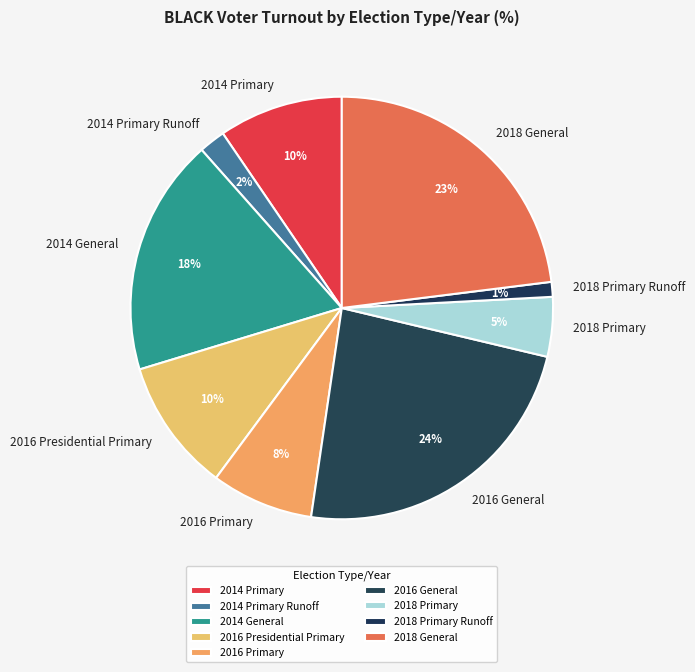

Is there any slice that represents more than half of the pie?

No